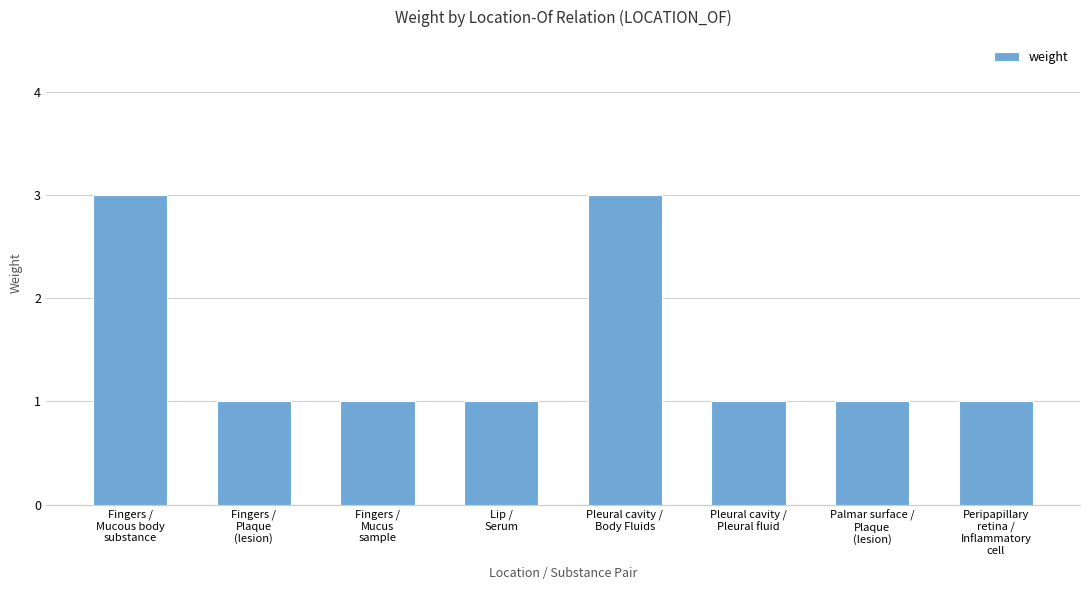

What is the label of the 5th bar from the left?

Pleural cavity /
Body Fluids